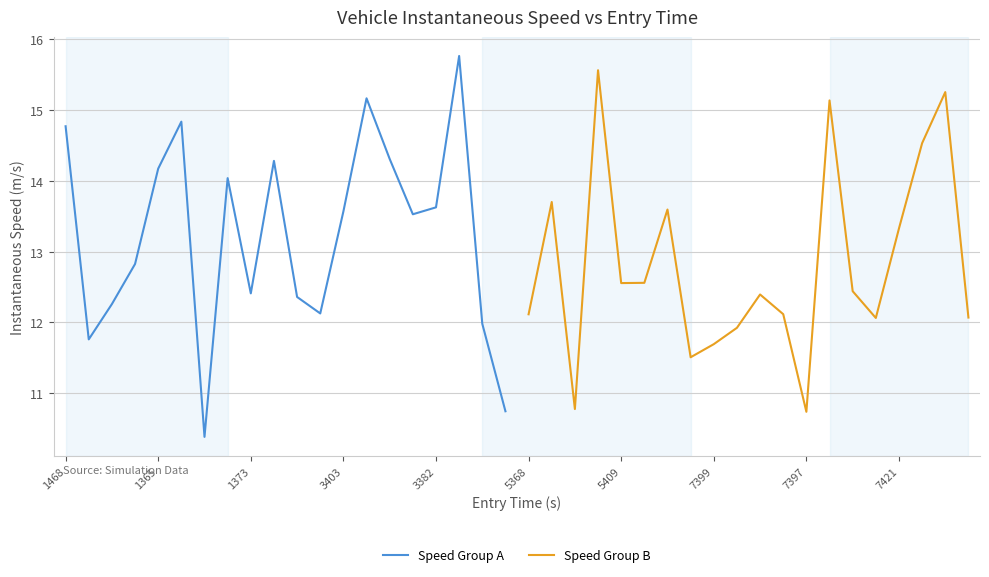

Where does the Speed Group A series first go above 13?

1468